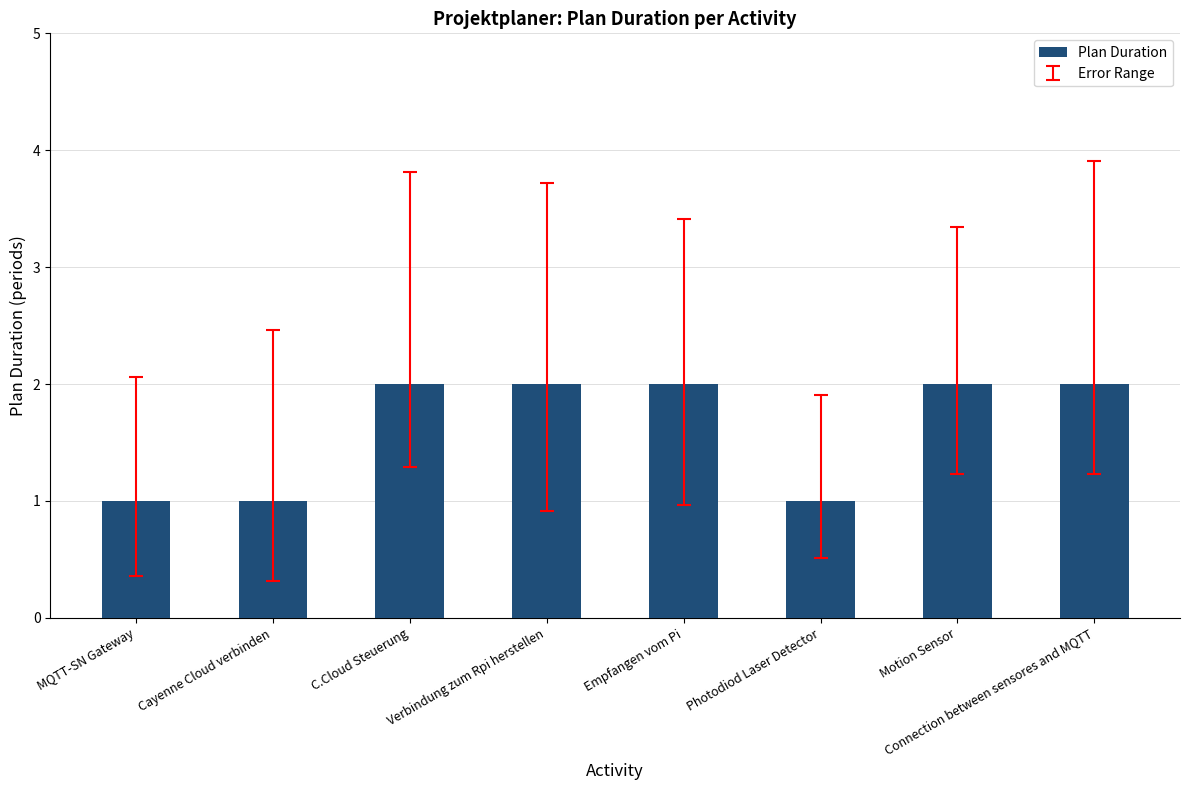

How many distinct data groups are displayed?

1